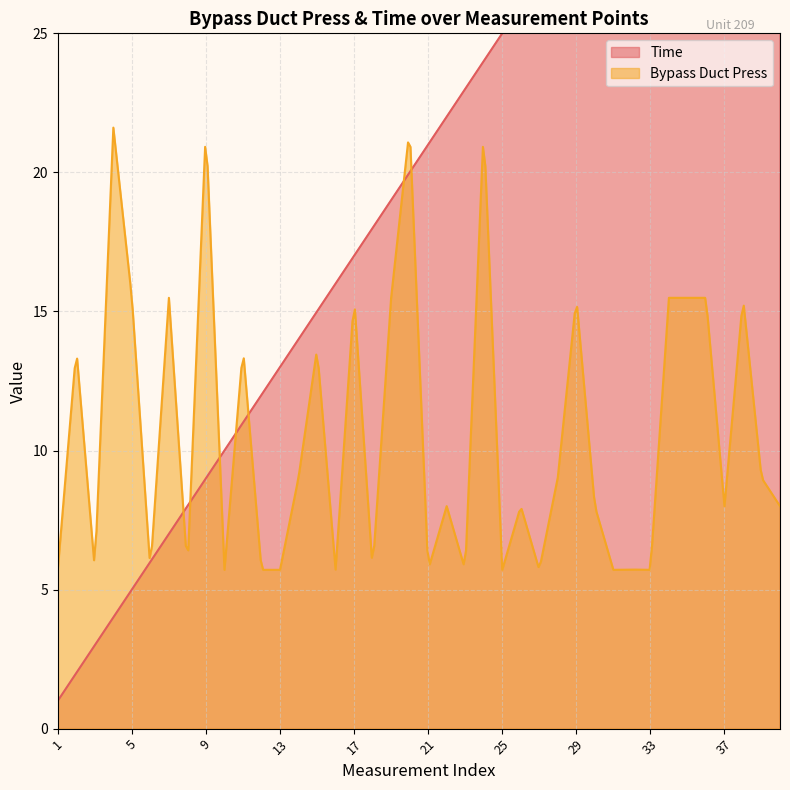

What is the sum of all Time values?

820.0